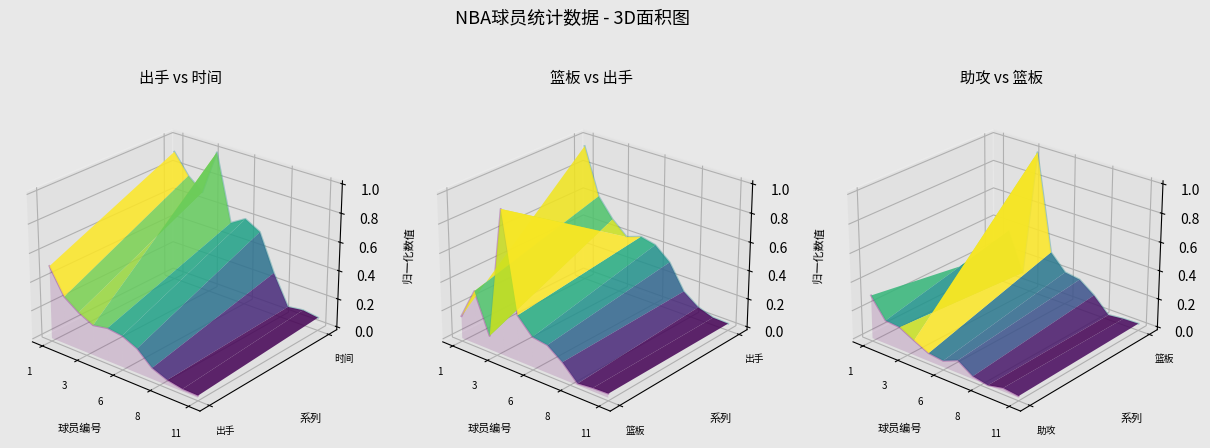

Is it true that 时间 equals -0.0 at 8?

True